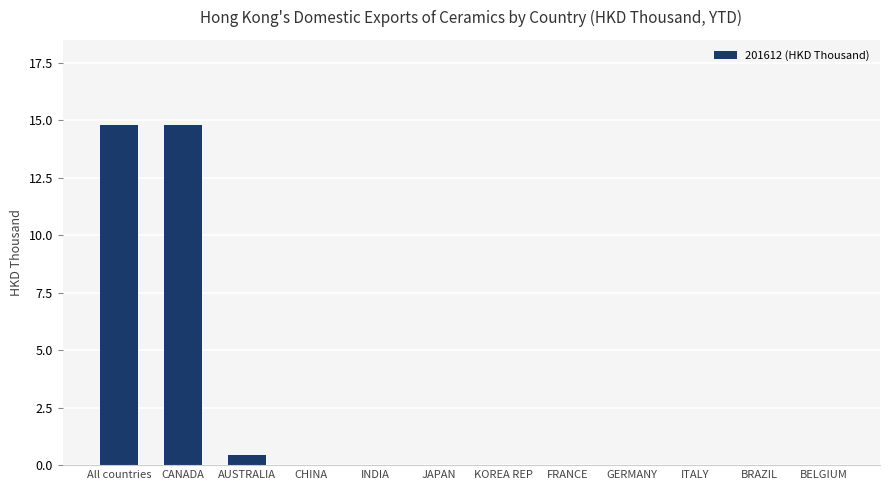

What is the change in value from CANADA to JAPAN?

-14.8